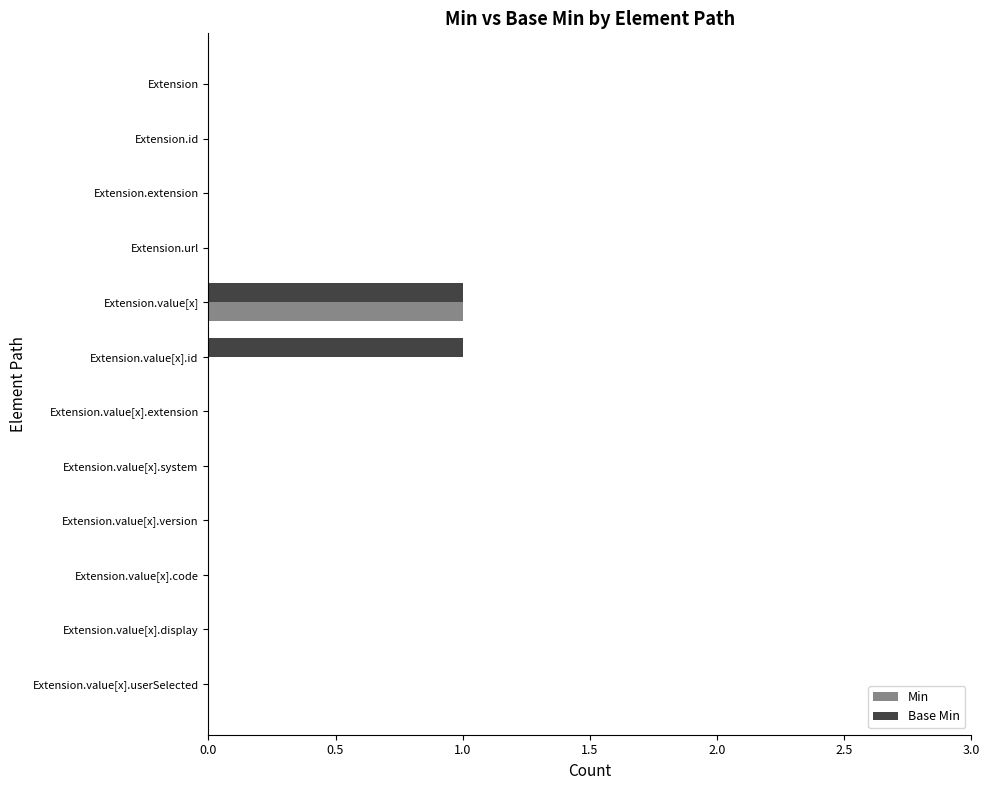

What is the highest value of the Base Min series?

1